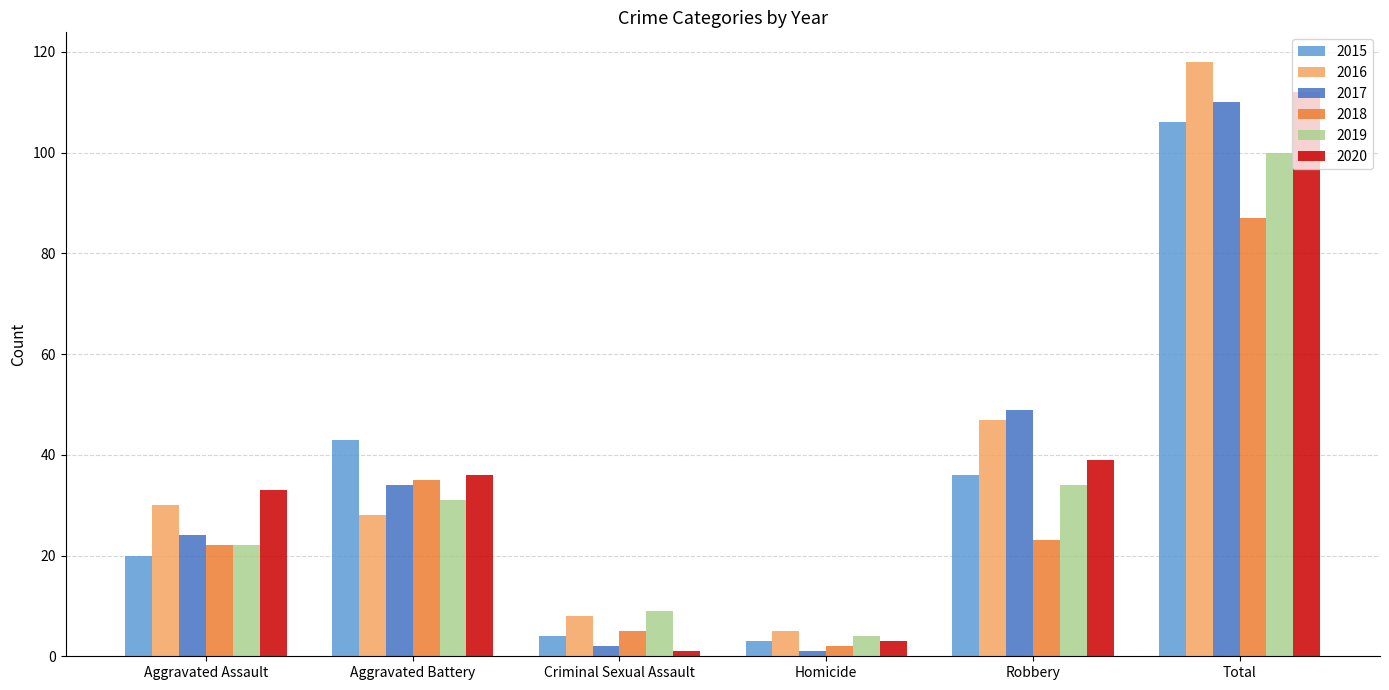

Where is 2017 nearest to the value 55?

Robbery